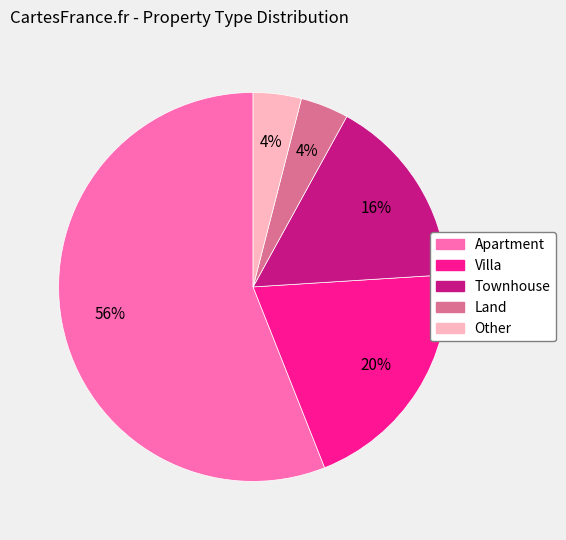

To the nearest percent, what is the difference between the largest and smallest slice percentages?

52%